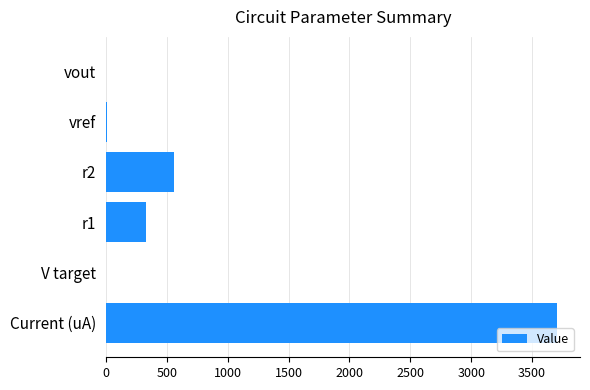

What is the sum of all values?

4613.4